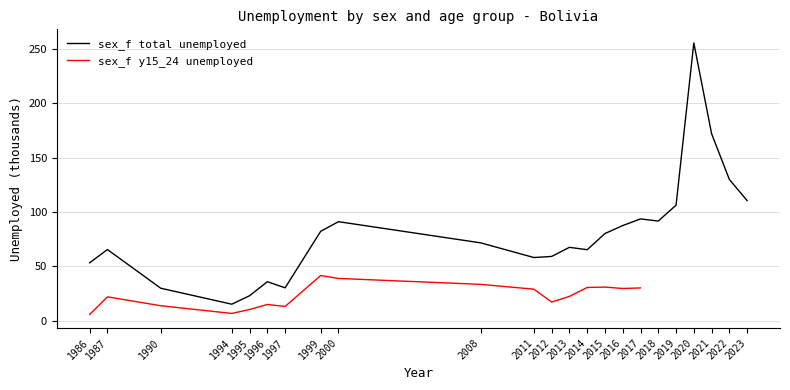

How many data points are above 71?

12